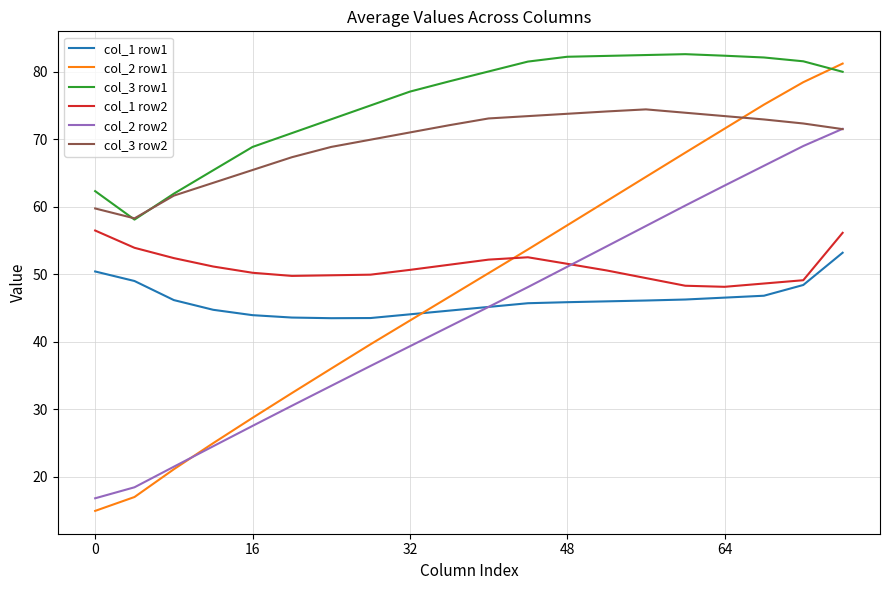

Which series has the widest spread of values?

col_2 row1